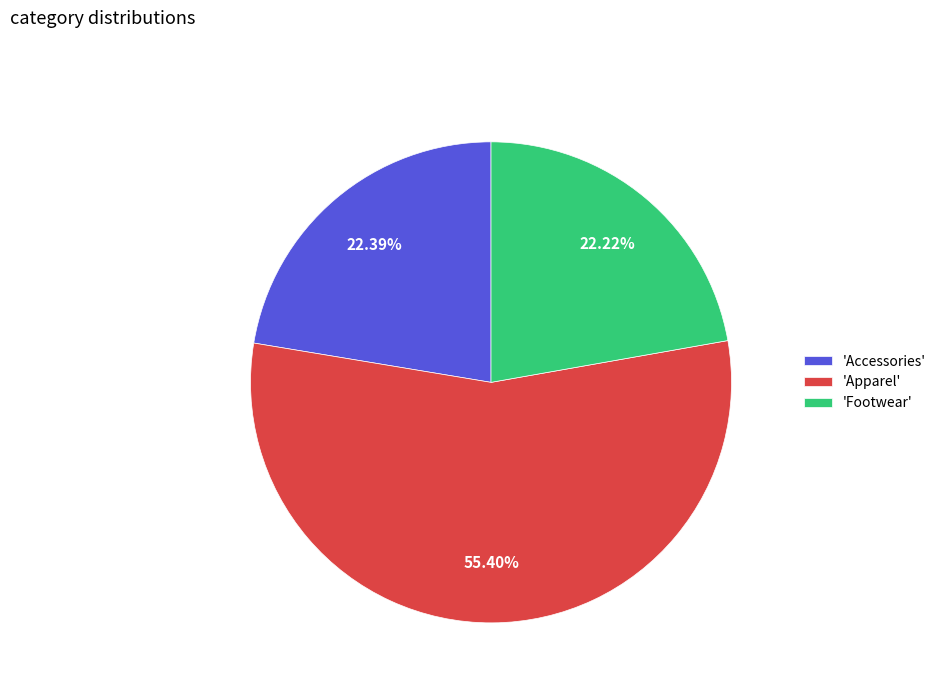

Which category has the biggest portion of the pie?

'Apparel'